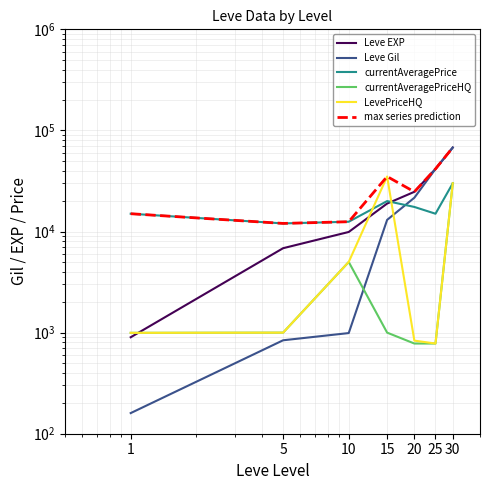

In currentAveragePrice, how many points are lower than both neighbors (excluding endpoints)?

2